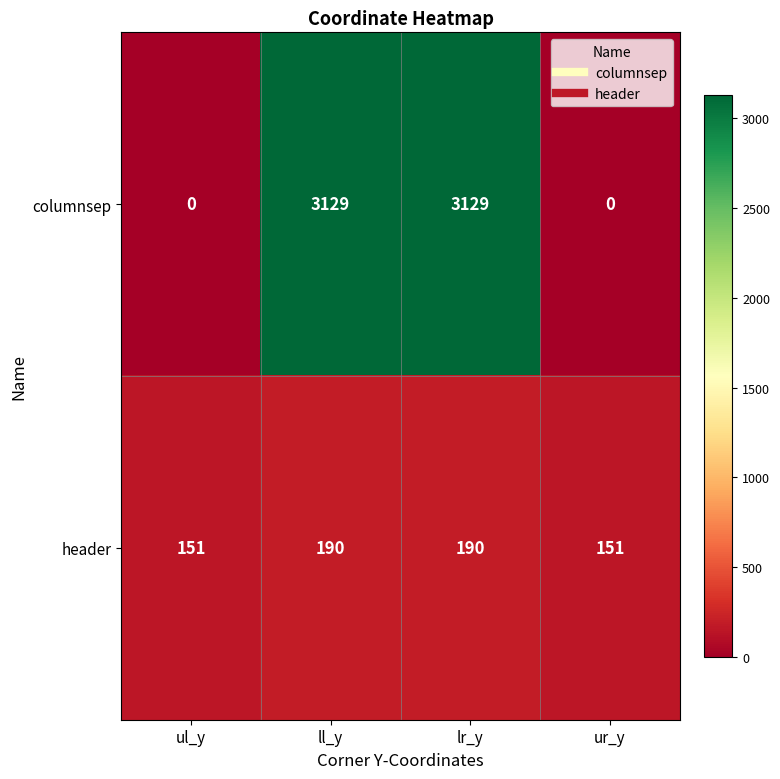

What is the greatest value displayed?

3129